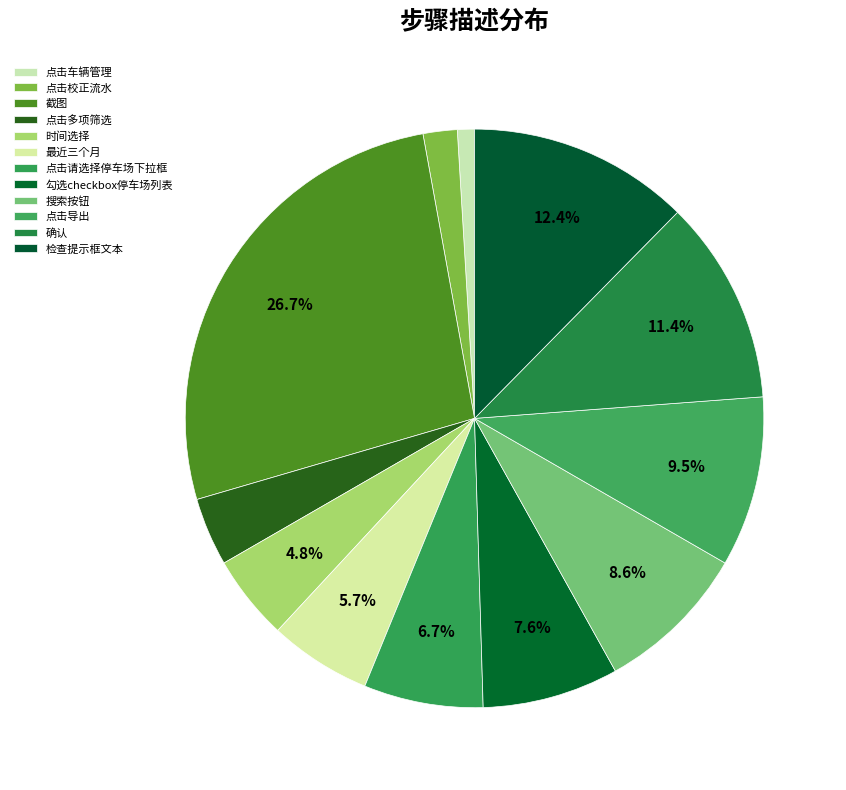

What is the smallest slice in the pie chart?

点击车辆管理